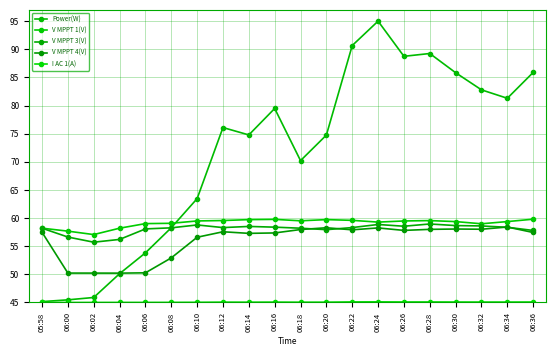

Reading left to right, transcribe all the data shown in this chart.

Power(W): 05:58=45.2	06:00=45.5	06:02=45.9	06:04=50.1	06:06=53.8	06:08=58.3	06:10=63.5	06:12=76.1	06:14=74.8	06:16=79.5	06:18=70.2	06:20=74.8	06:22=90.7	06:24=95.0	06:26=88.7	06:28=89.2	06:30=85.8	06:32=82.8	06:34=81.3	06:36=85.9
V MPPT 1(V): 05:58=58.2	06:00=57.7	06:02=57.1	06:04=58.2	06:06=59.0	06:08=59.1	06:10=59.5	06:12=59.6	06:14=59.7	06:16=59.8	06:18=59.5	06:20=59.7	06:22=59.6	06:24=59.3	06:26=59.5	06:28=59.6	06:30=59.4	06:32=59.0	06:34=59.4	06:36=59.8
V MPPT 3(V): 05:58=58.2	06:00=56.6	06:02=55.7	06:04=56.2	06:06=58.1	06:08=58.3	06:10=58.8	06:12=58.3	06:14=58.5	06:16=58.4	06:18=58.2	06:20=57.9	06:22=58.3	06:24=58.9	06:26=58.5	06:28=59.0	06:30=58.7	06:32=58.6	06:34=58.4	06:36=57.8
V MPPT 4(V): 05:58=57.5	06:00=50.2	06:02=50.2	06:04=50.2	06:06=50.3	06:08=52.9	06:10=56.6	06:12=57.6	06:14=57.3	06:16=57.4	06:18=58.0	06:20=58.3	06:22=57.9	06:24=58.2	06:26=57.8	06:28=58.0	06:30=58.1	06:32=58.0	06:34=58.4	06:36=57.4
I AC 1(A): 05:58=45.0	06:00=45.0	06:02=45.0	06:04=45.0	06:06=45.0	06:08=45.0	06:10=45.0	06:12=45.1	06:14=45.0	06:16=45.1	06:18=45.0	06:20=45.1	06:22=45.1	06:24=45.1	06:26=45.1	06:28=45.1	06:30=45.1	06:32=45.1	06:34=45.1	06:36=45.1